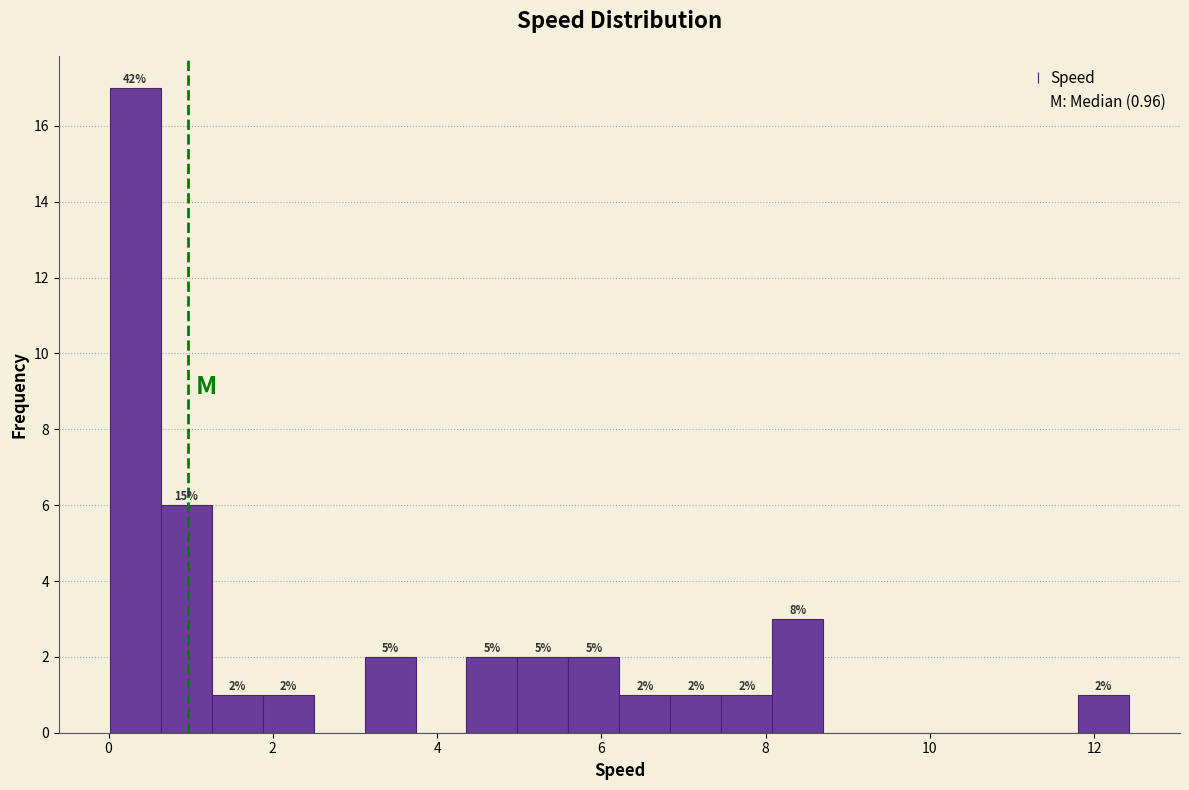

Read against the x-axis, roughly where is the centre of the tallest bar?

0.4